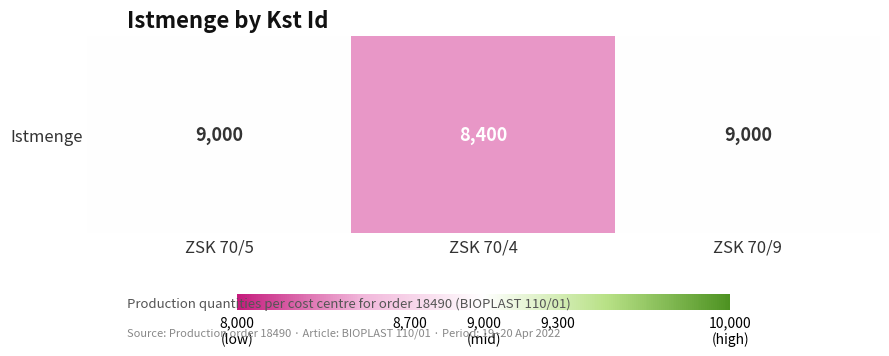

What is the ratio of the value at ZSK 70/4 to the value at ZSK 70/9?

0.9